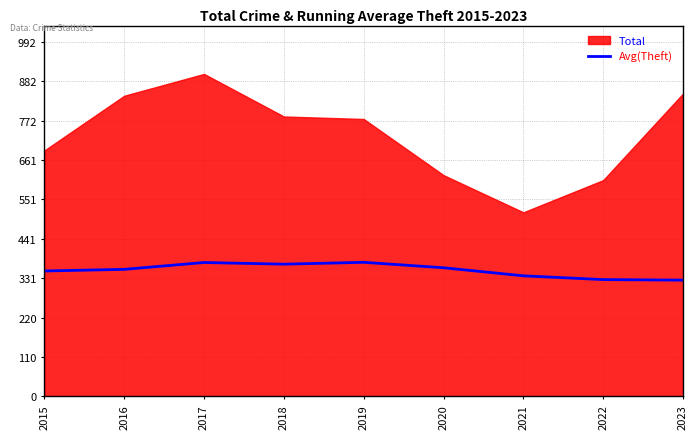

Where does the data first go above 355?

2016